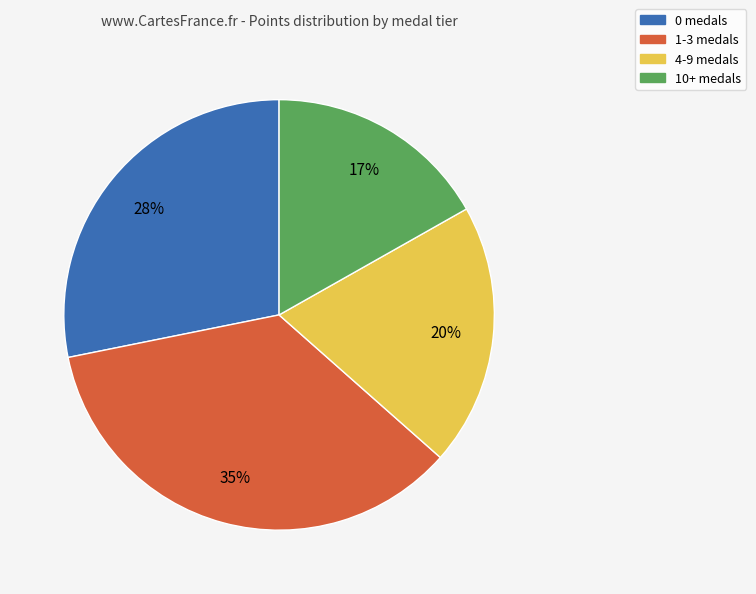

To the nearest percent, what is the difference between the largest and smallest slice percentages?

18%